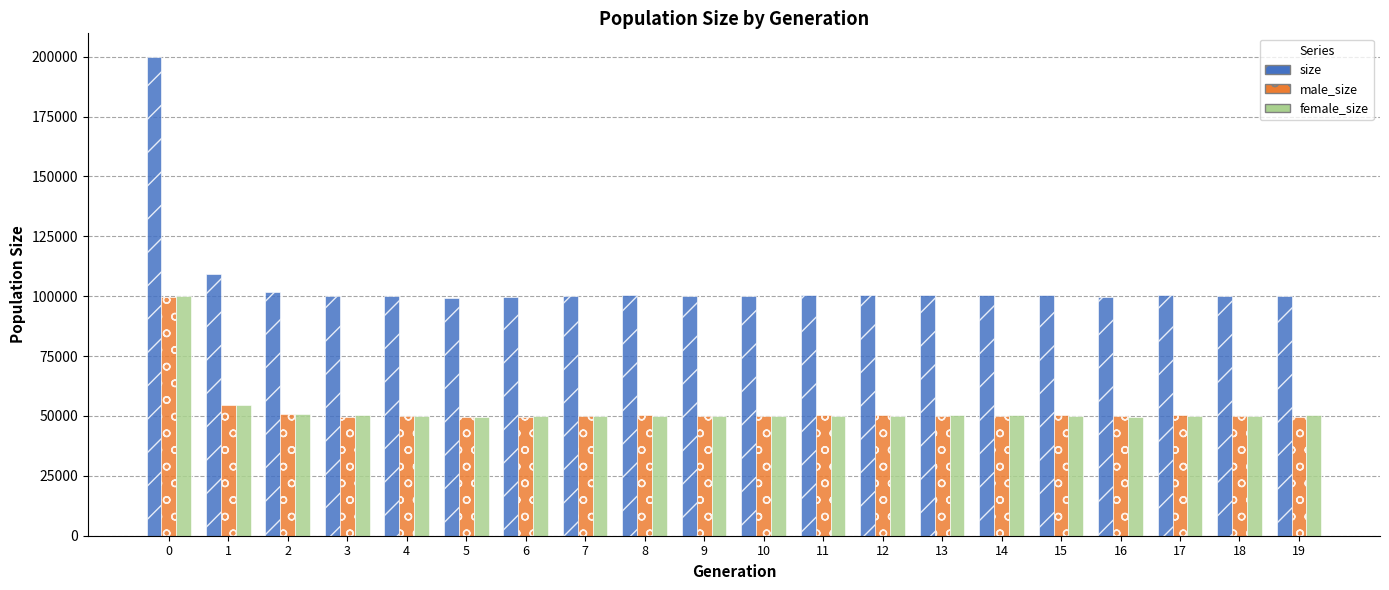

Which series has the largest total across all categories?

size